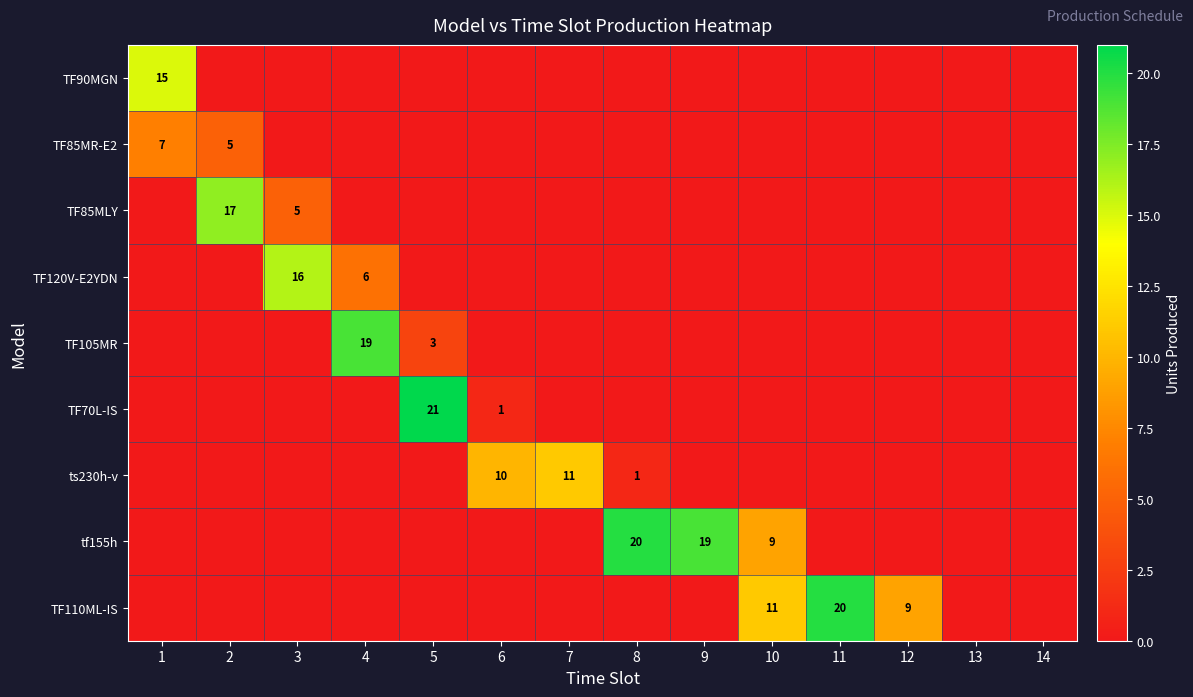

The value of TF70L-IS at 5 is 21. True or false?

True